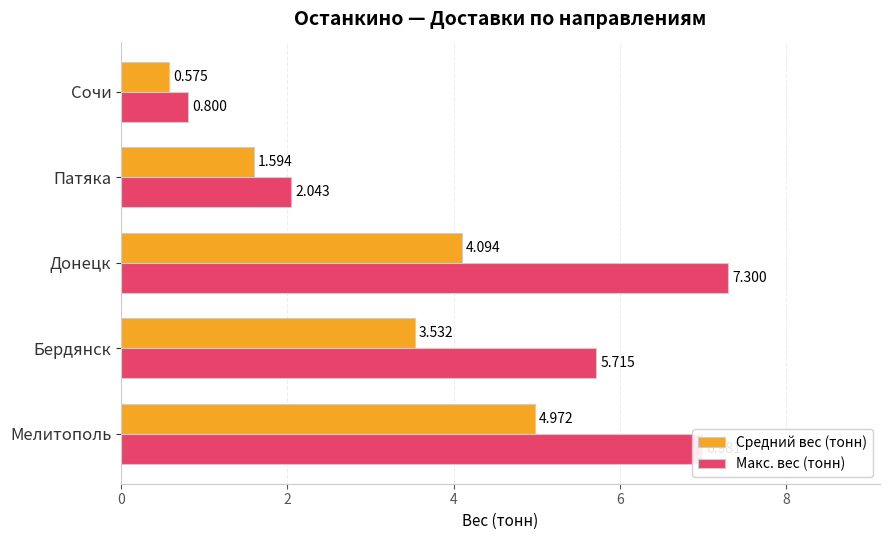

At which label is Макс. вес (тонн) closest to 4?

Бердянск